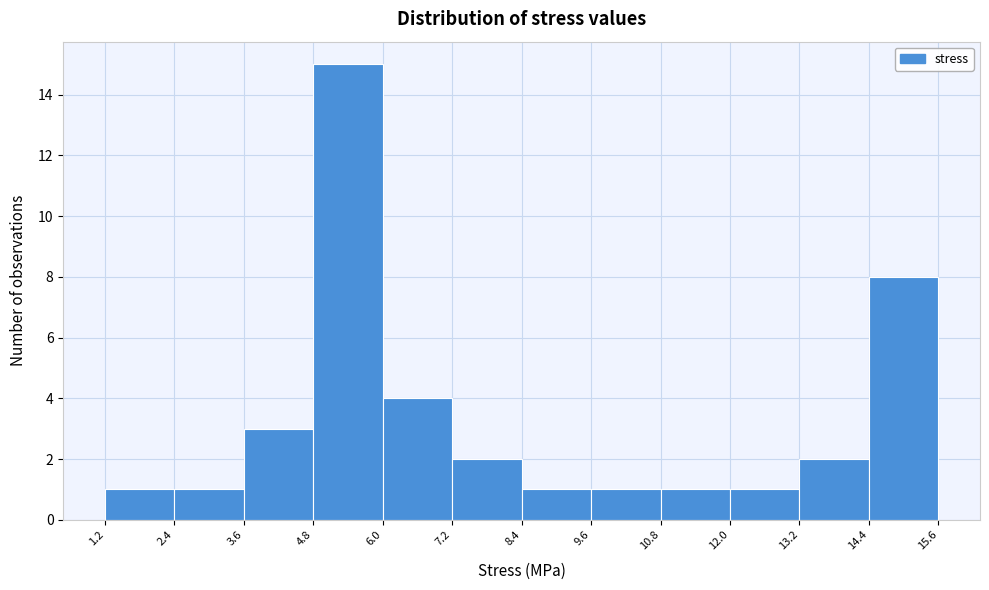

How tall is the bar that spans 3.6 to 4.8 on the x-axis? The values are not printed on the chart, so give them approximately, as read against the axis.

3